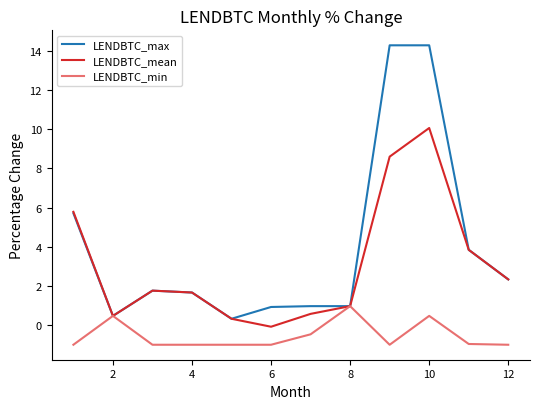

List the series in order of their peak value, lowest first.

LENDBTC_min, LENDBTC_mean, LENDBTC_max